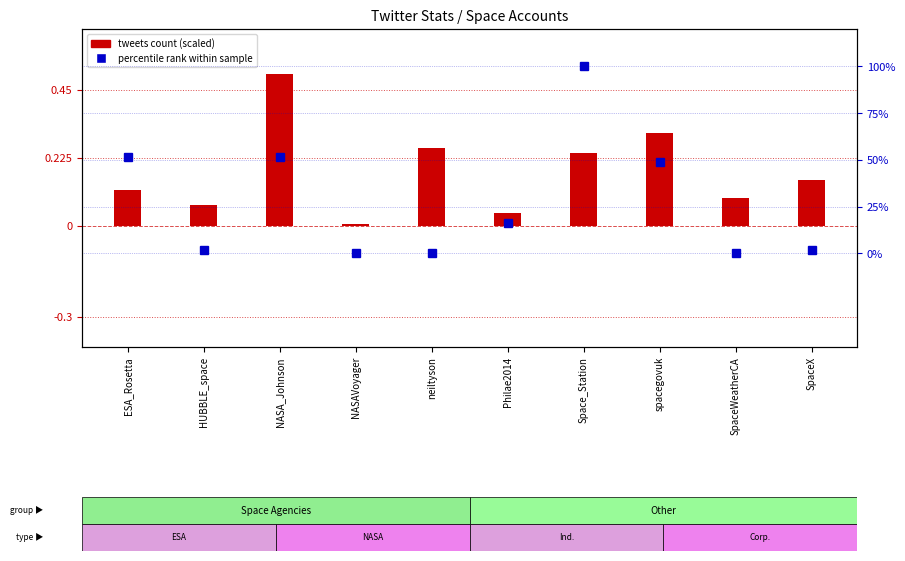

Rank the series by their maximum value, from lowest to highest.

tweets count (scaled), percentile rank within sample